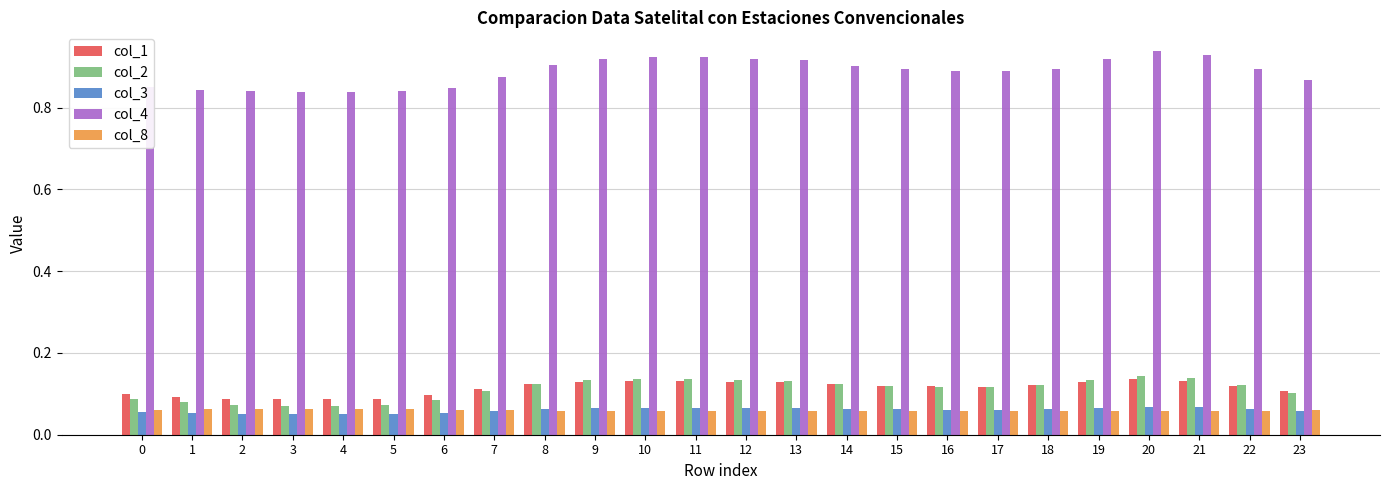

Which series has the largest range (max minus min)?

col_4